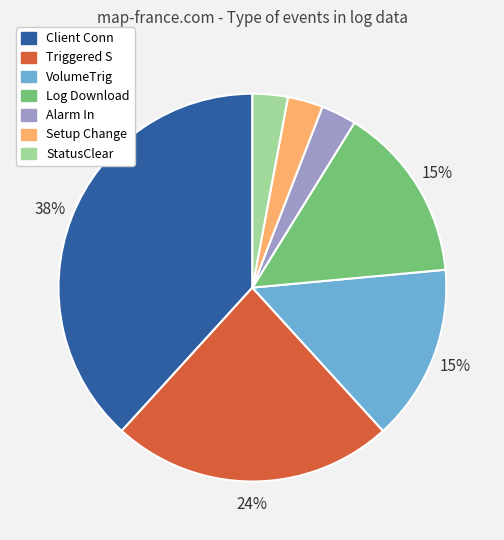

The Log Download slice represents 15% of the pie. True or false?

True